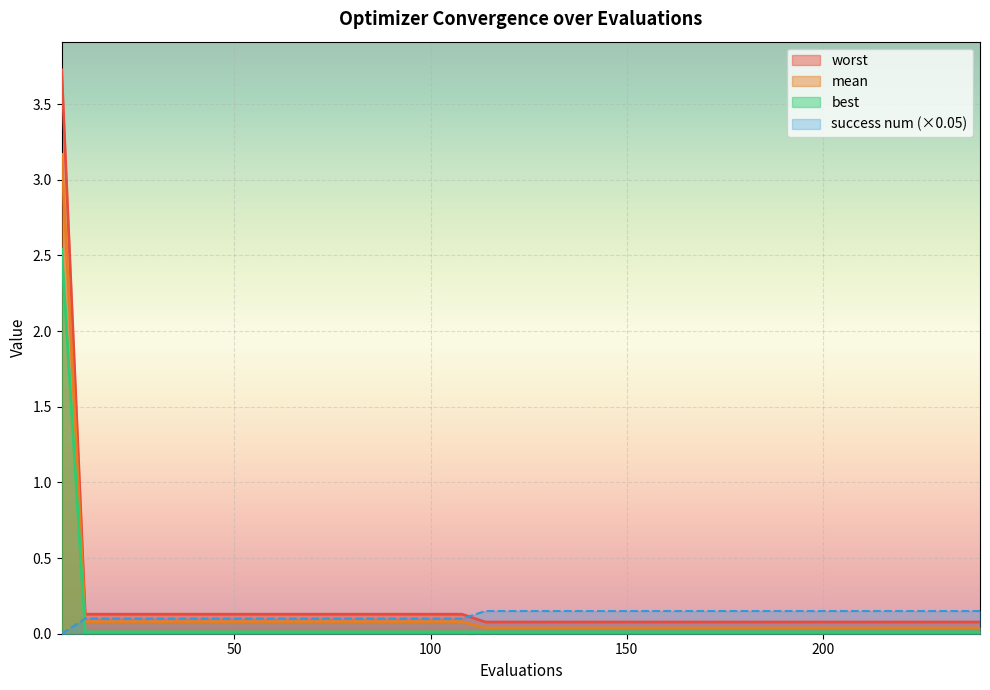

The value of mean at 162 is 0.0. True or false?

True